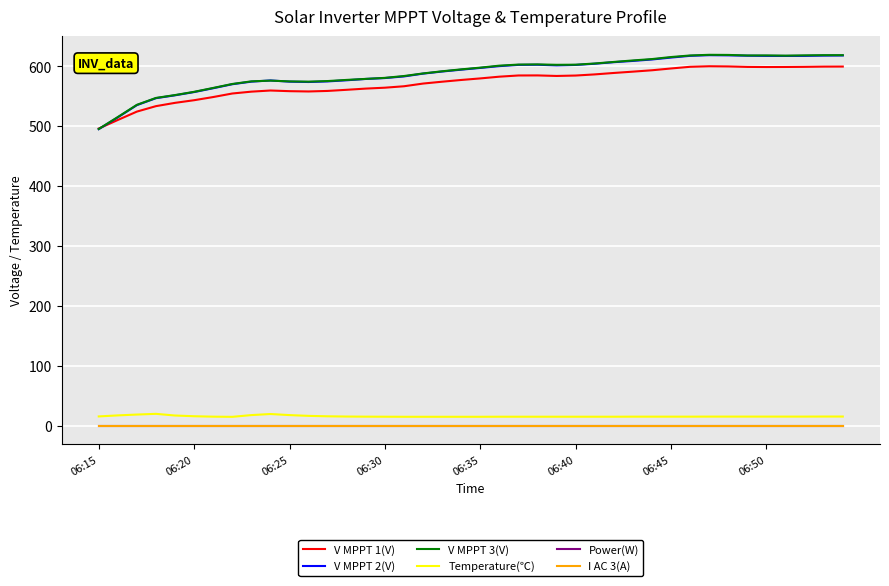

Which category has the lowest value in the V MPPT 3(V) series?

06:15